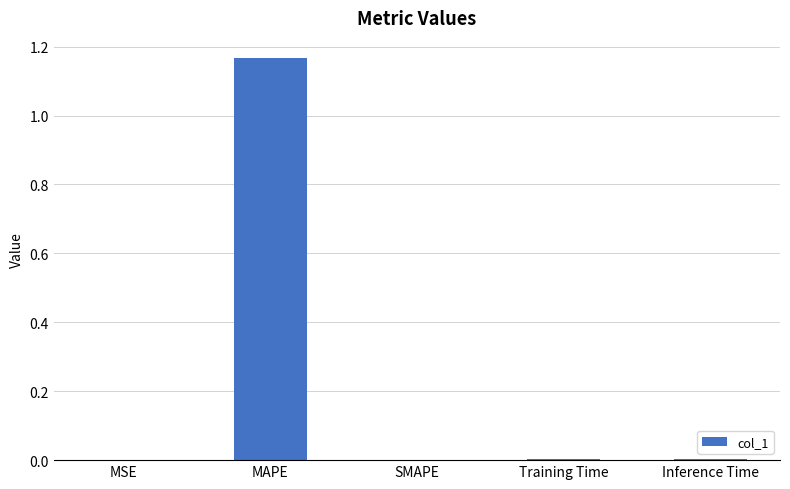

Which label corresponds to the largest value in the chart?

MAPE